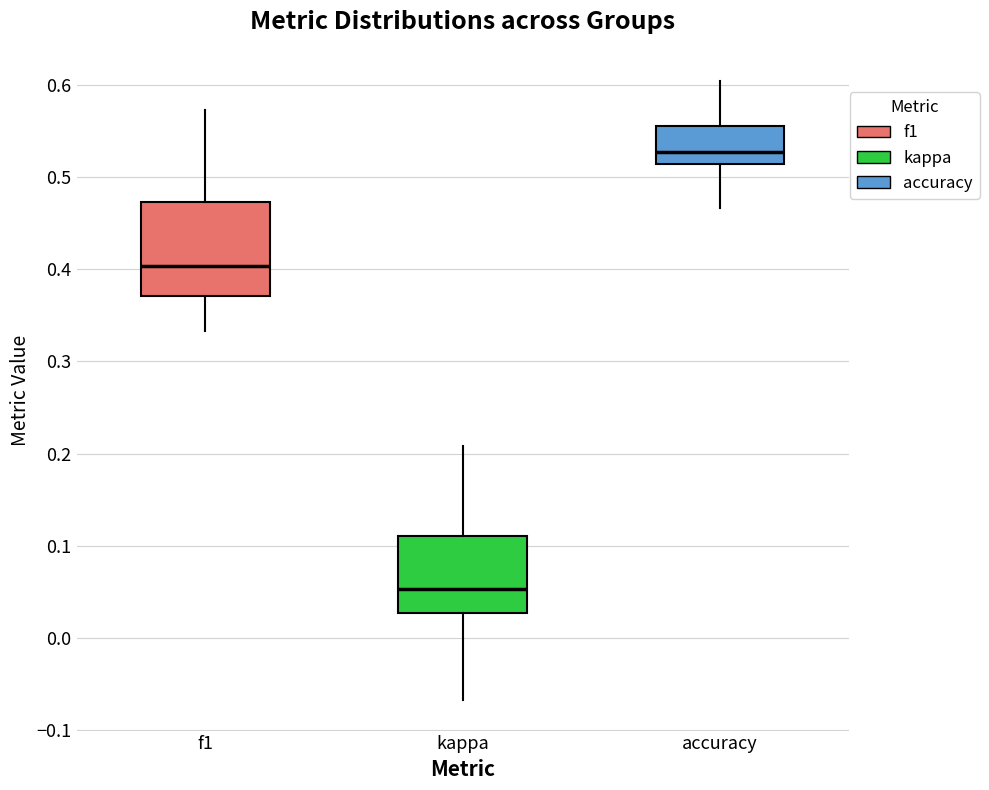

Where does the lower whisker of the box for f1 end on the y-axis? The values are not printed on the chart, so give them approximately, as read against the axis.

0.33